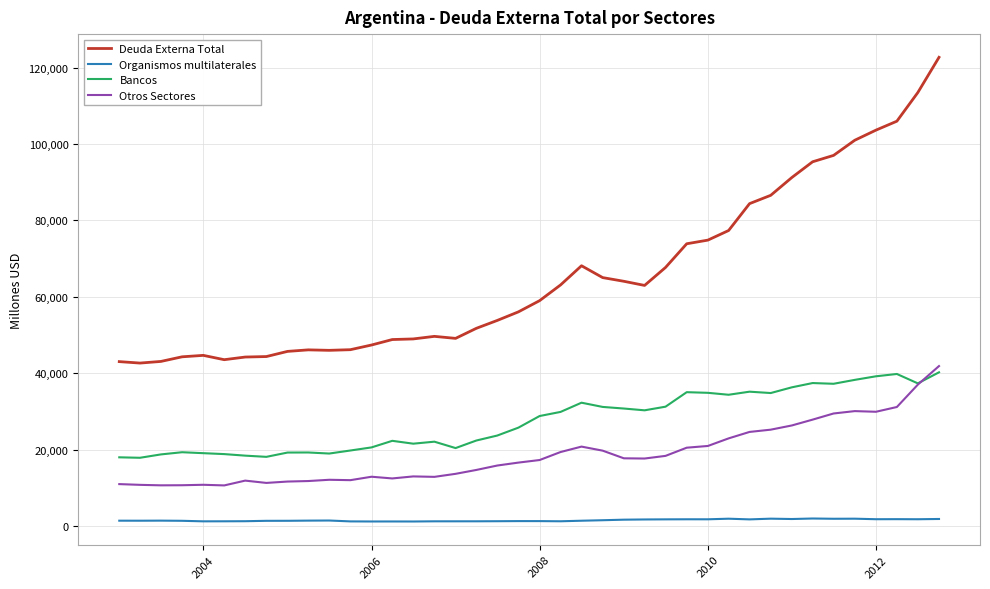

True or false: Organismos multilaterales and Deuda Externa Total intersect in this chart.

False